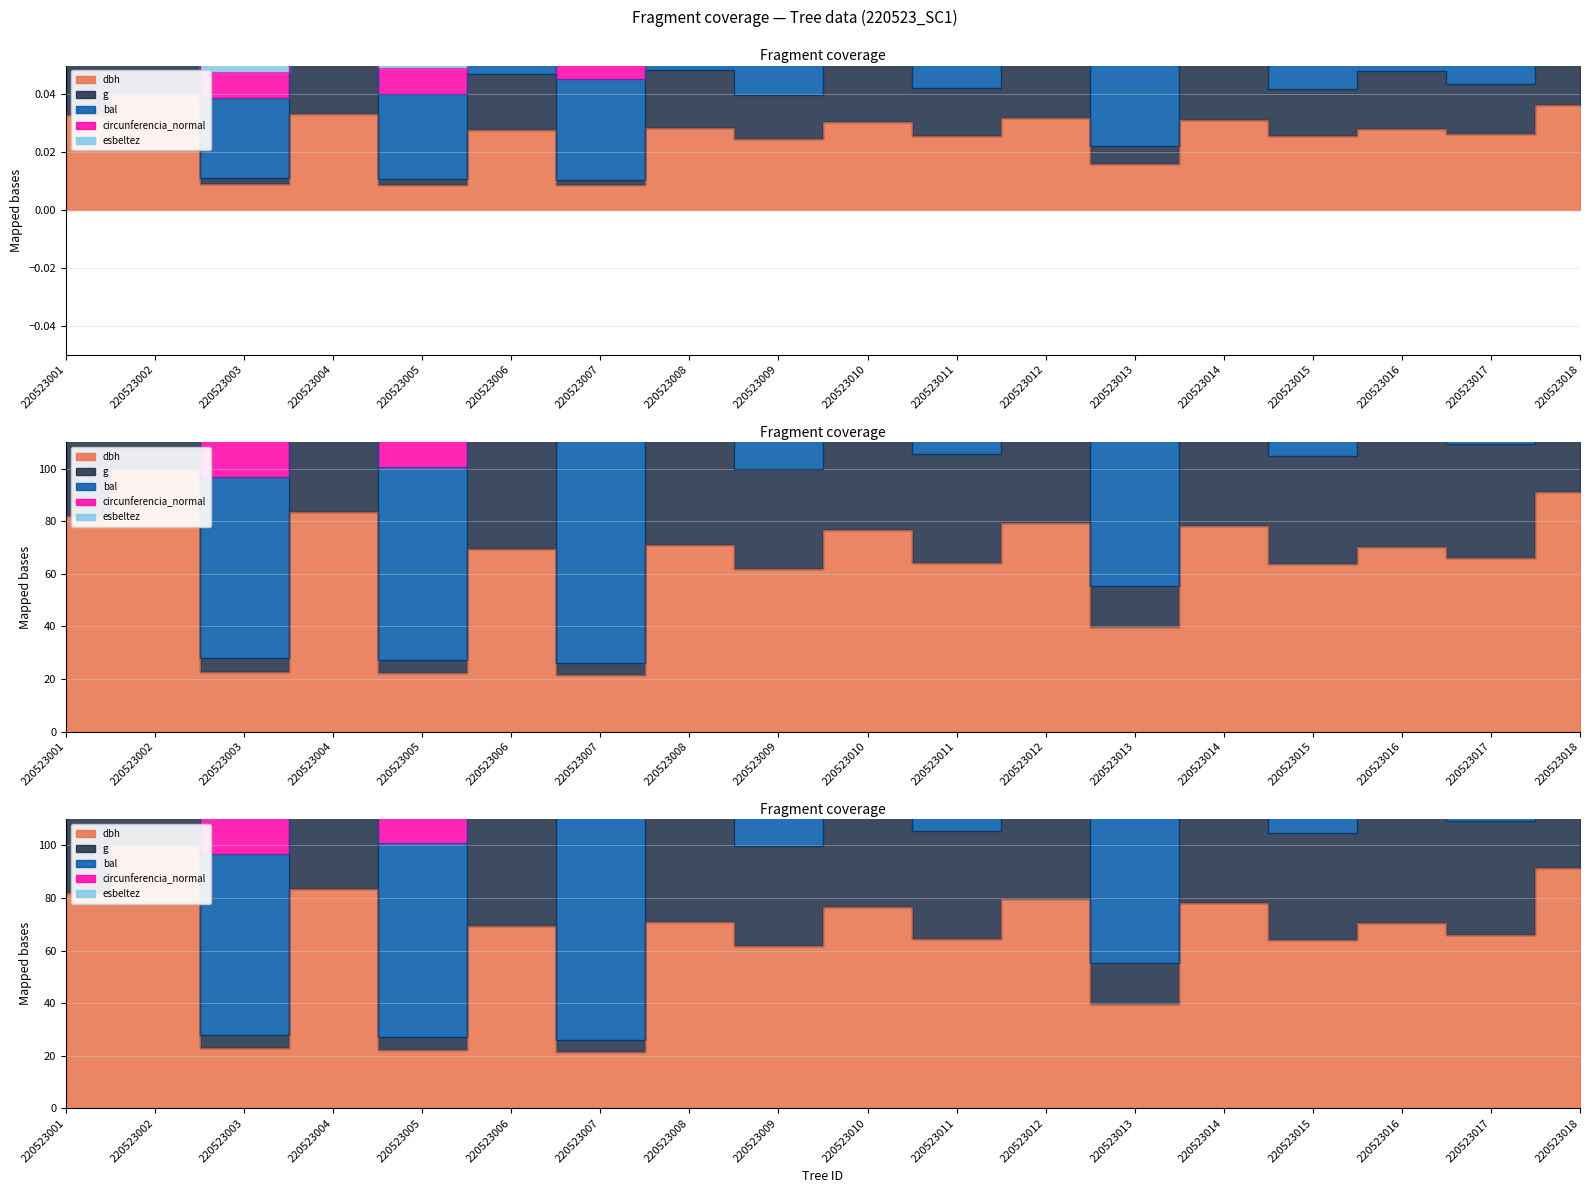

At 220523012, list the series in order from largest to smallest.

circunferencia_normal, g, dbh